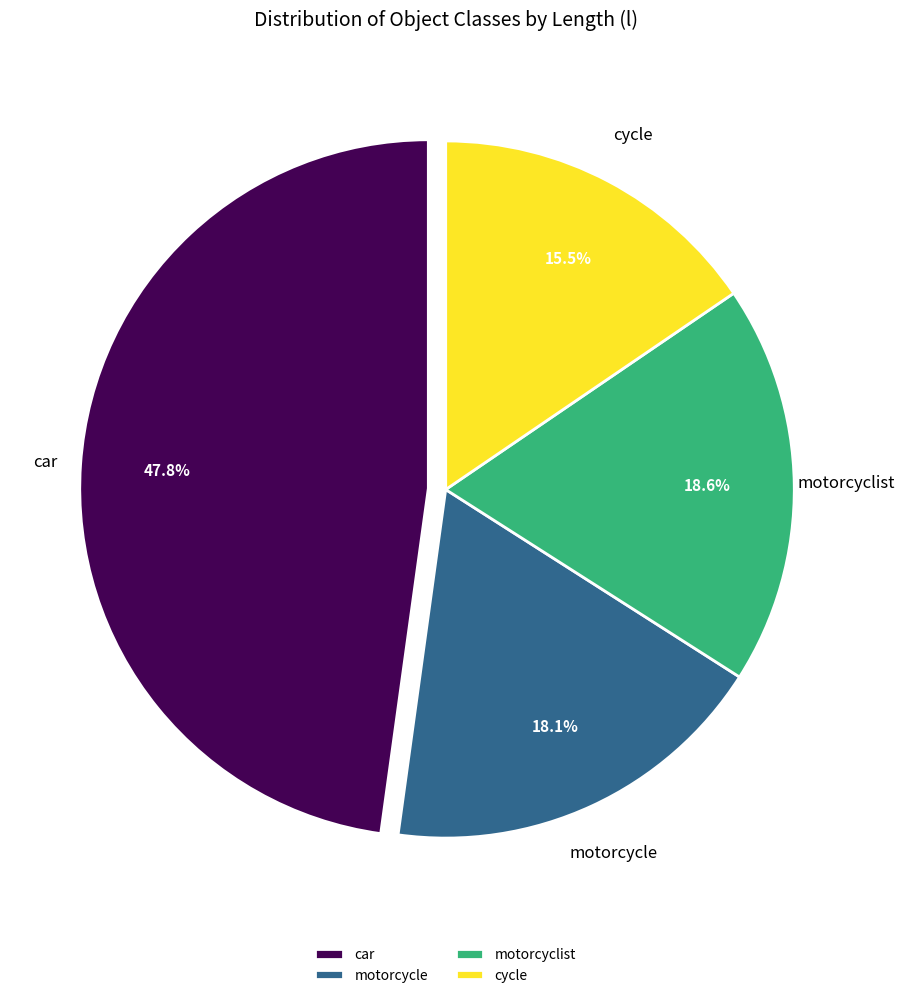

True or false: motorcyclist accounts for 26% of the total.

False